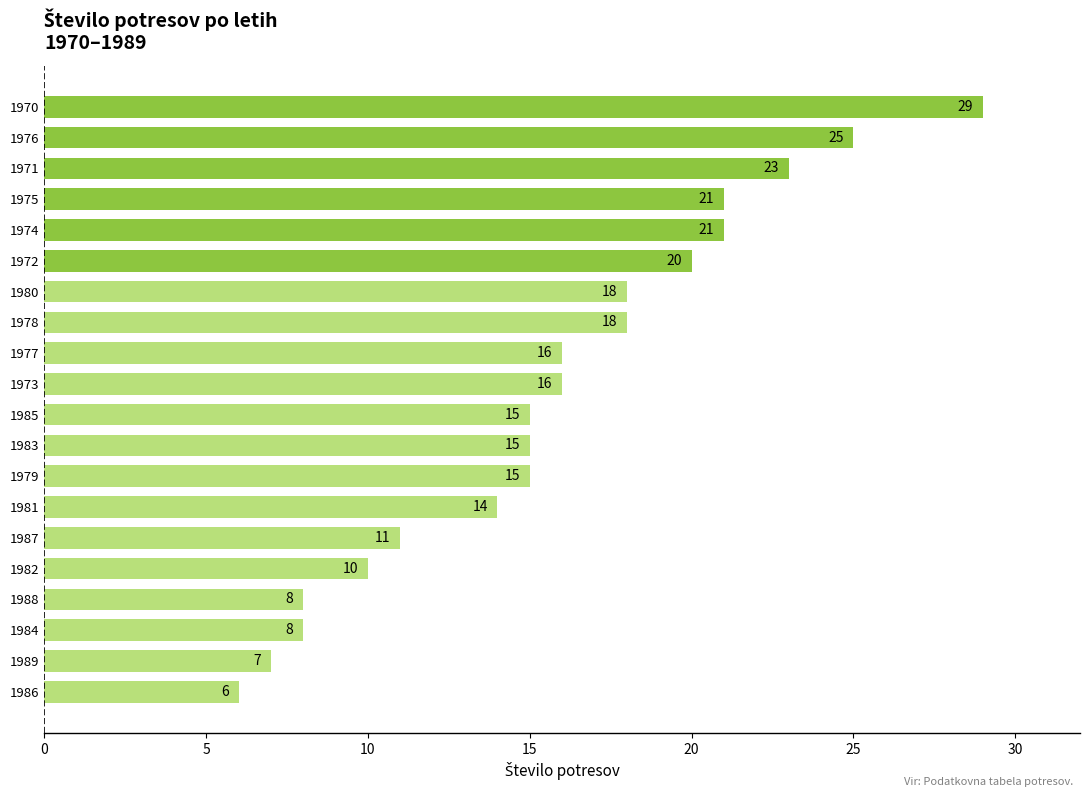

What is the smallest value displayed?

6